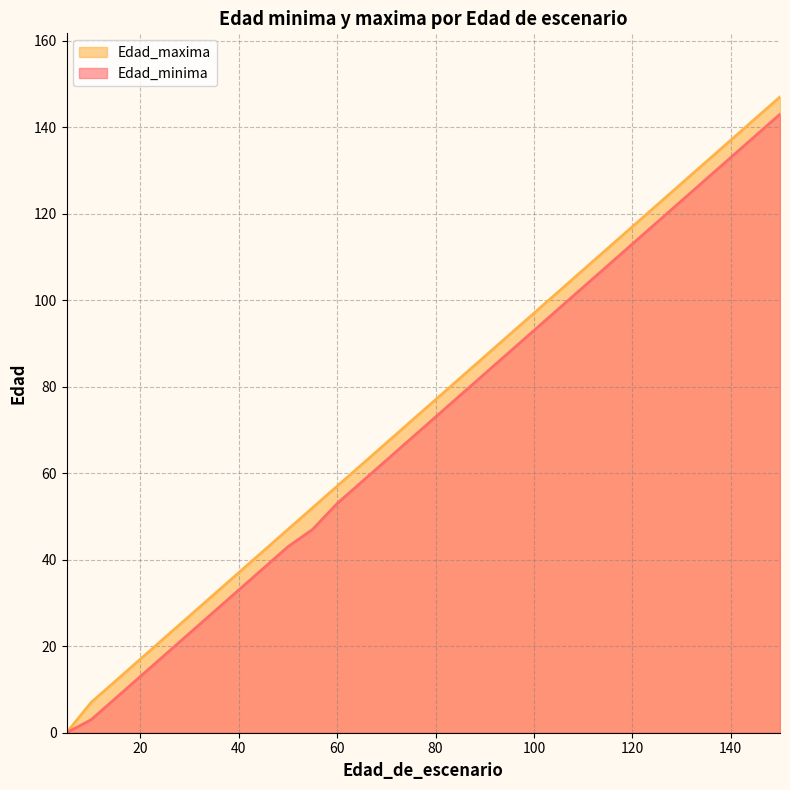

What is the total value across all series at 90?

170